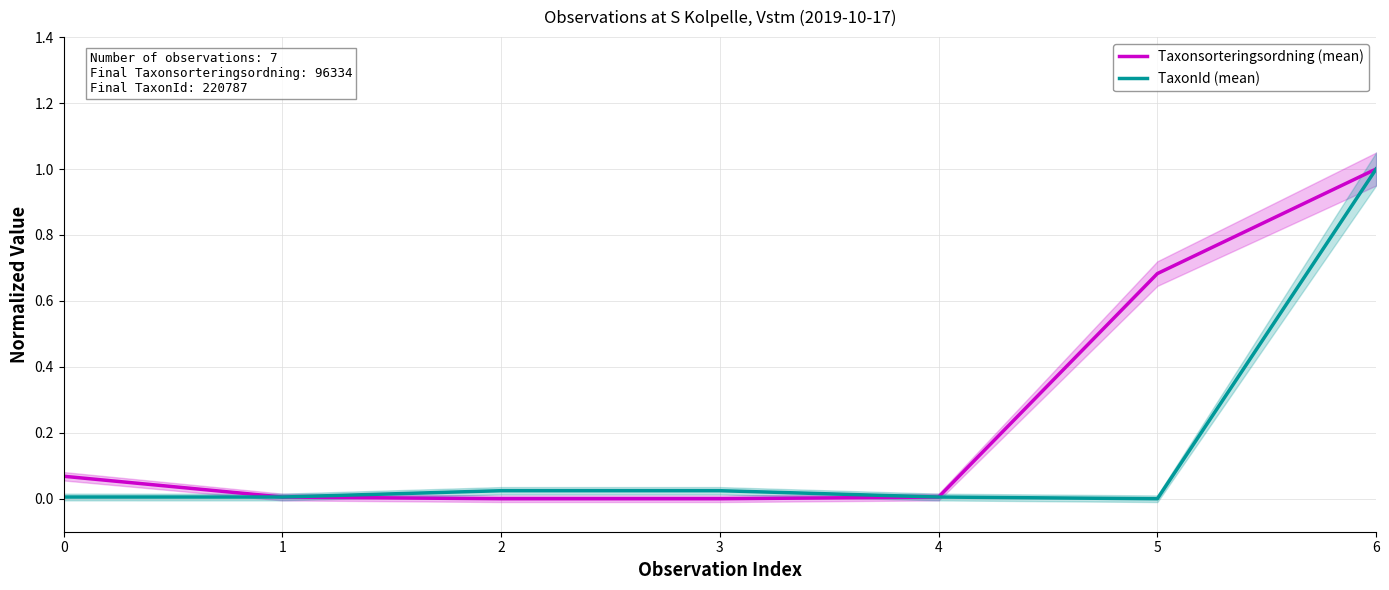

At which category is the sum across all series the highest?

6